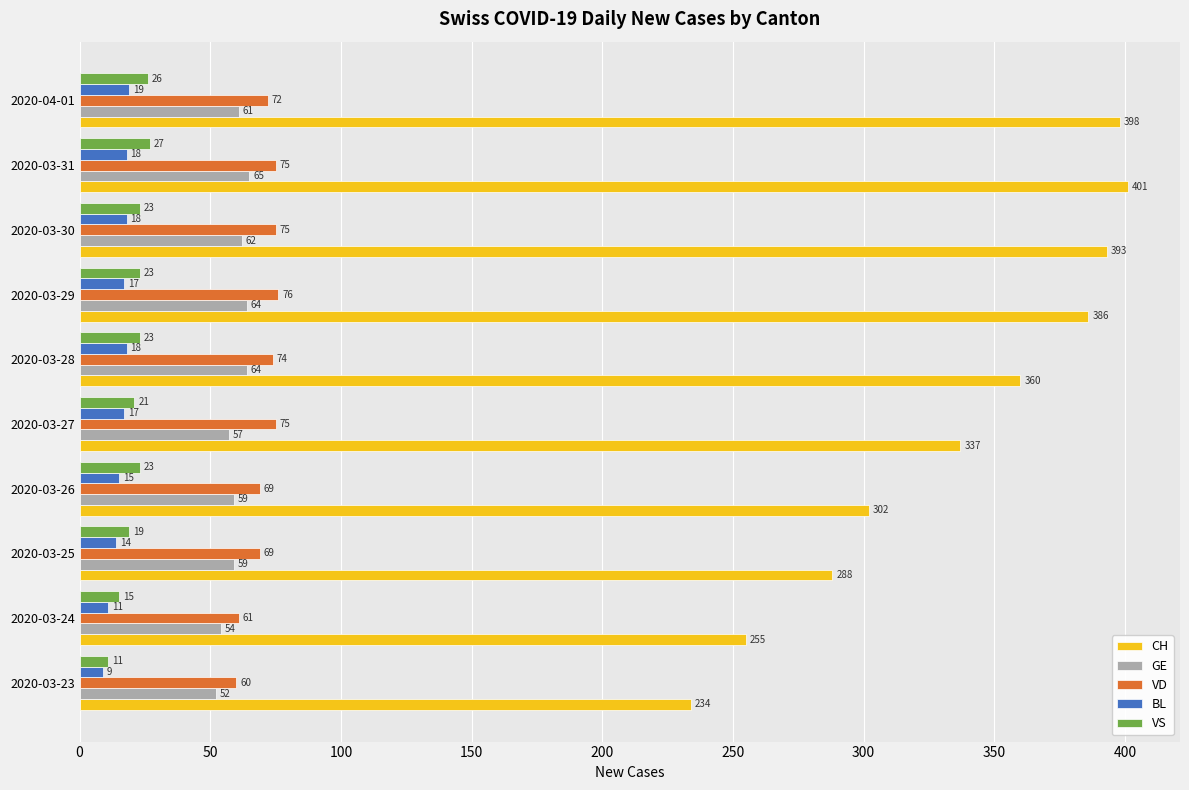

Which series has the largest range (max minus min)?

CH